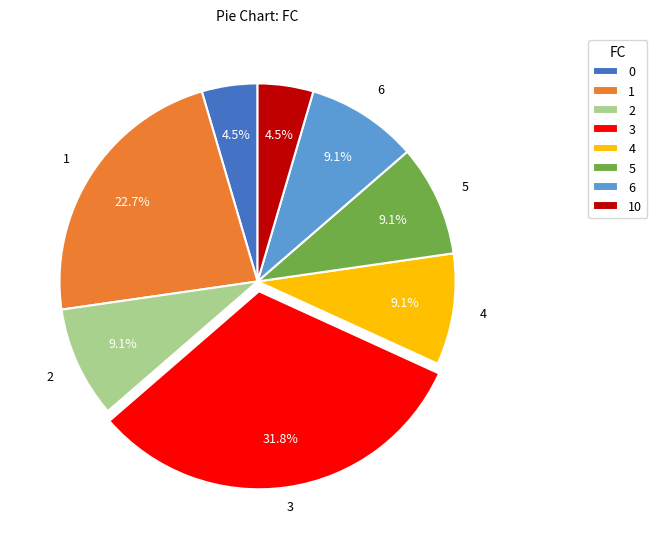

Is there any slice that represents more than half of the pie?

No